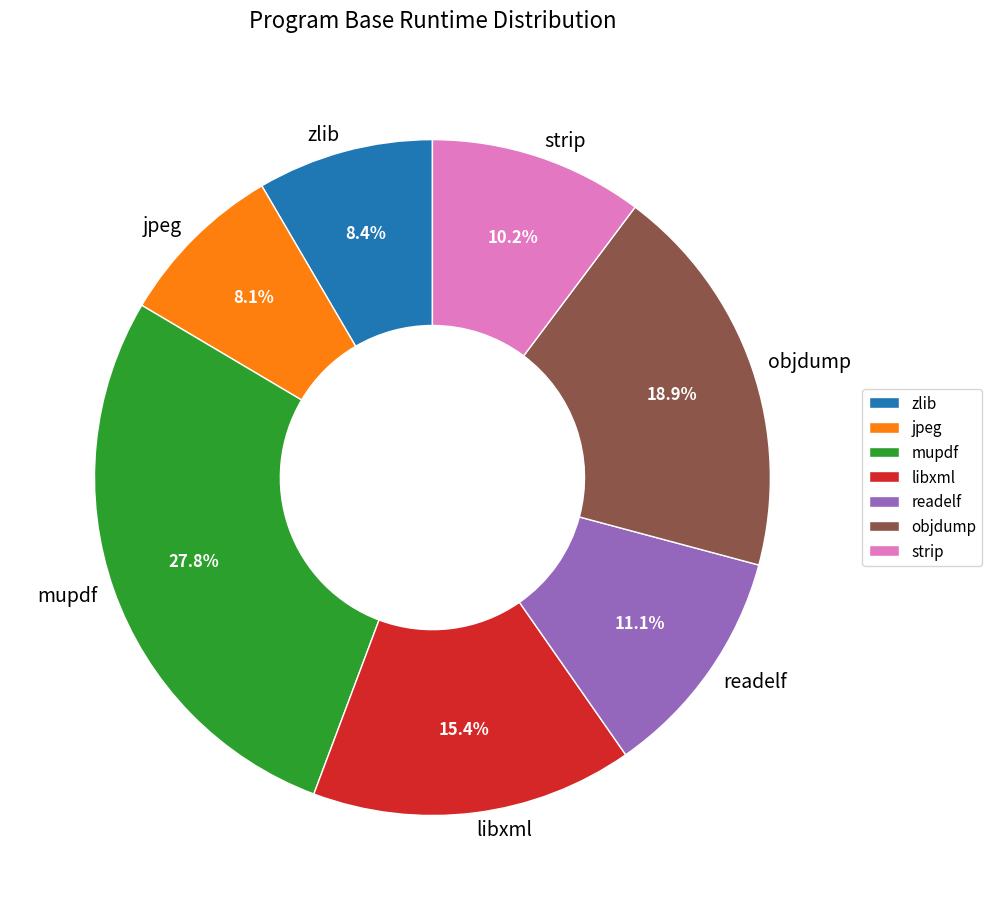

To the nearest percent, what is the difference between the mupdf and readelf slice percentages?

17%